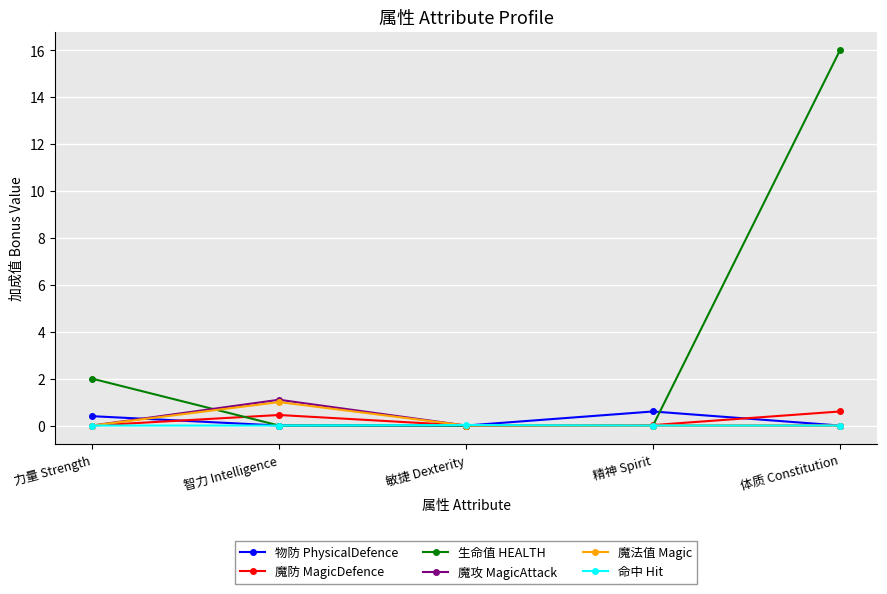

Does the chart display data point markers on the line(s)?

Yes